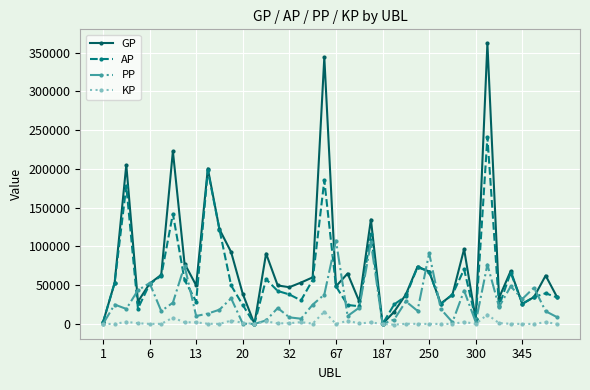

What are all the series names shown in the legend?

GP, AP, PP, KP